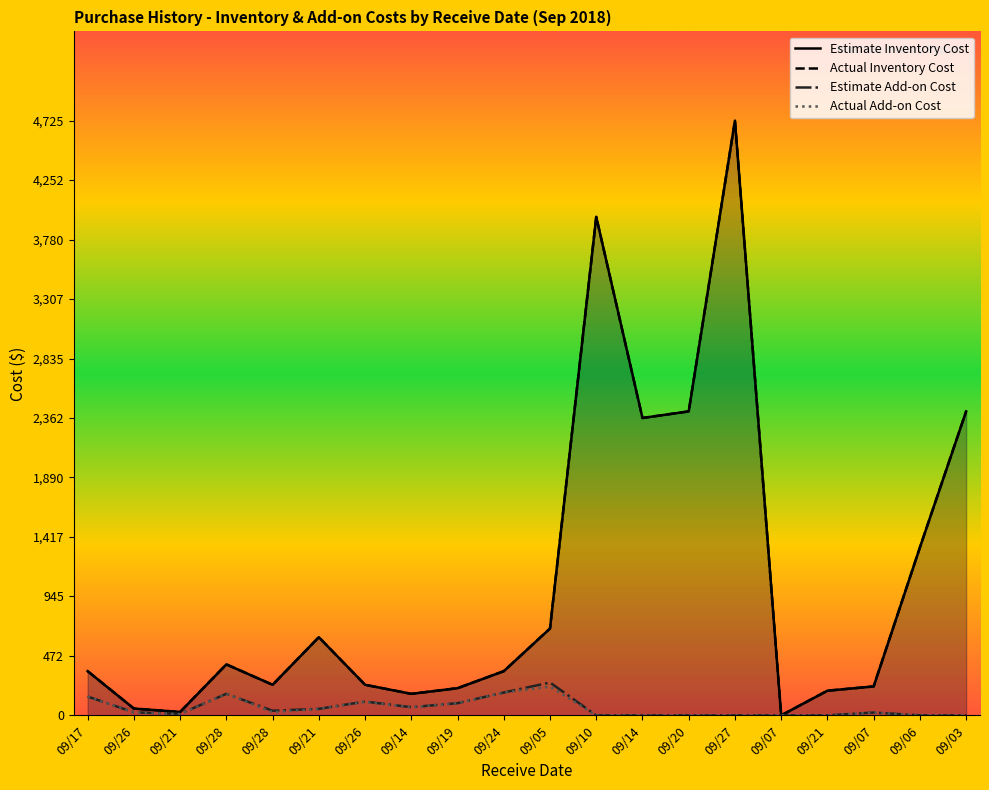

Which series has the largest total across all categories?

Estimate Inventory Cost